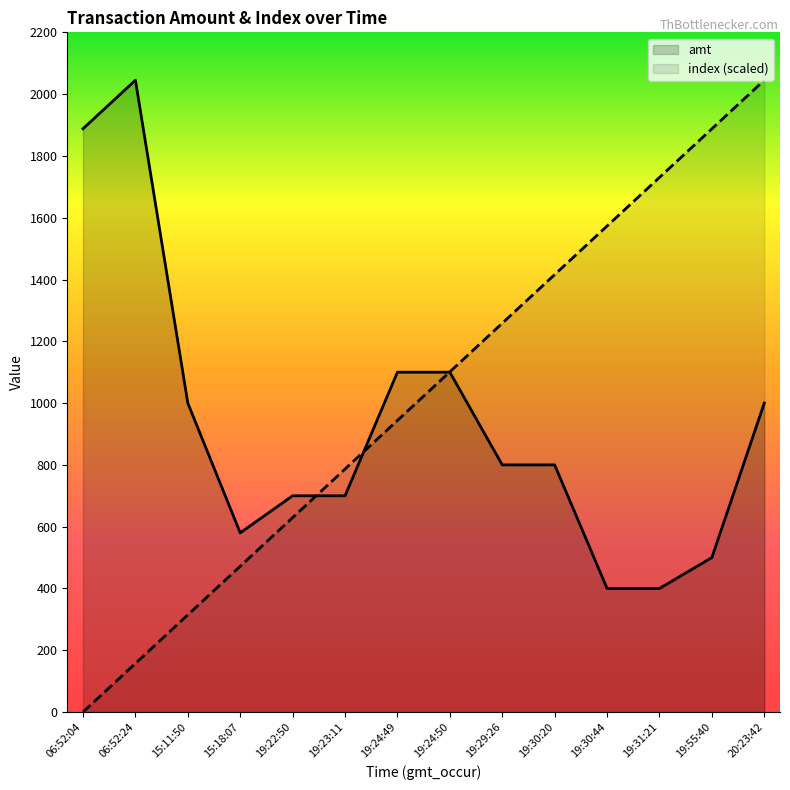

The value of index at 19:24:50 is 1101.2. True or false?

True